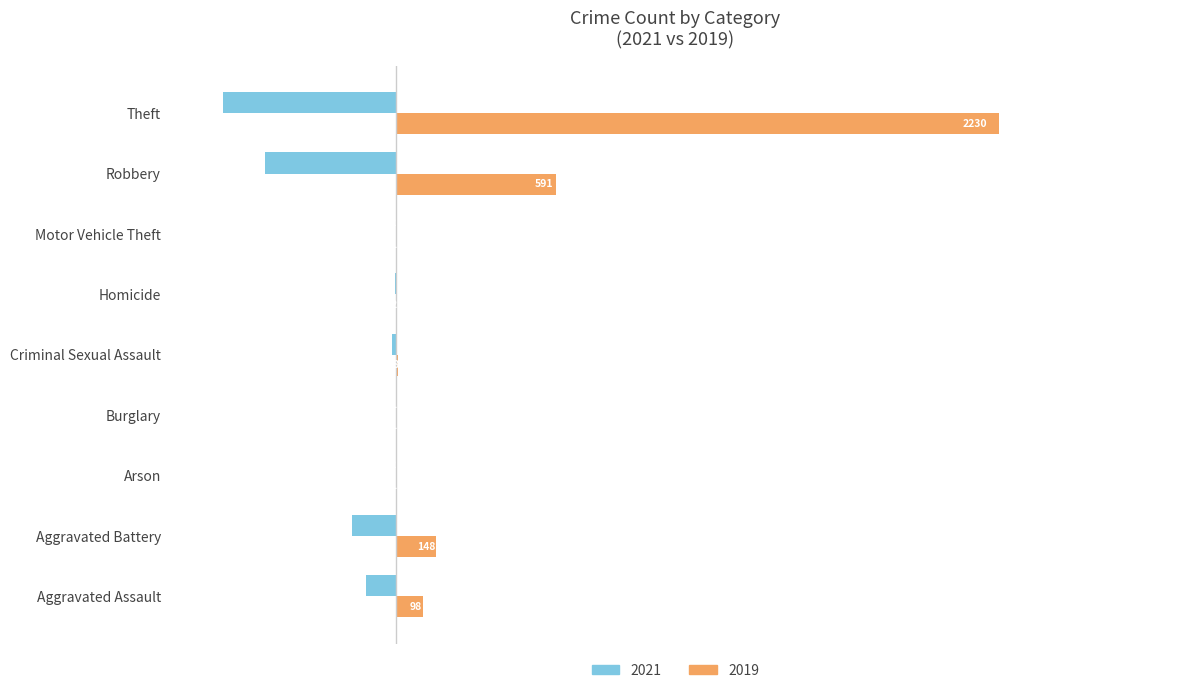

Which series has the largest range (max minus min)?

2019